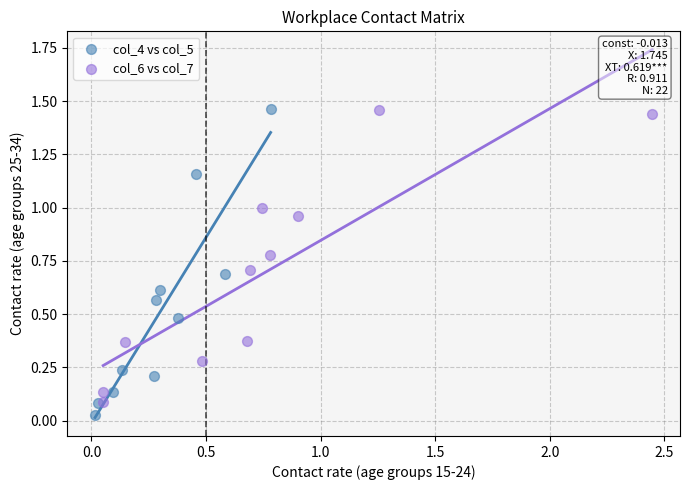

Which series reaches the minimum Y coordinate?

col_4 vs col_5